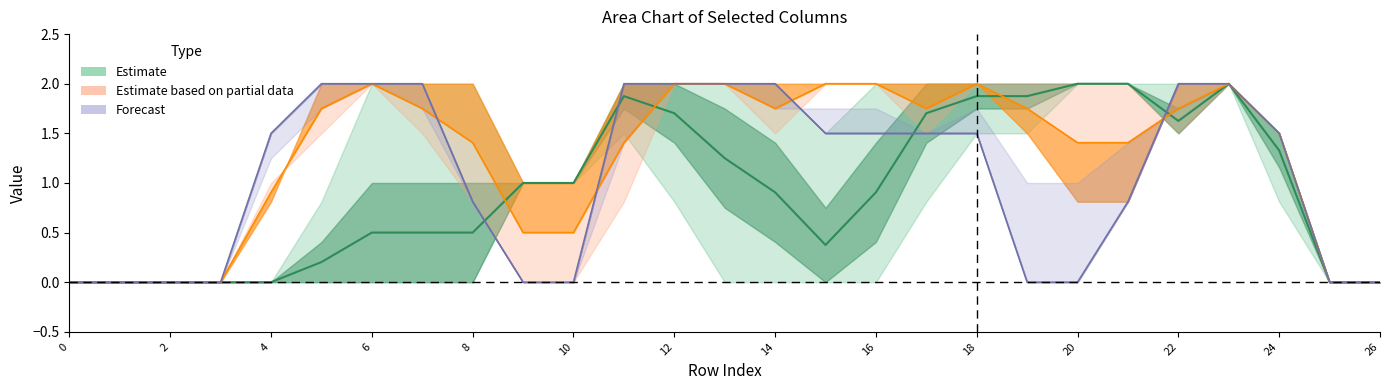

Count the col_10 values in the range 0 to 2.

27